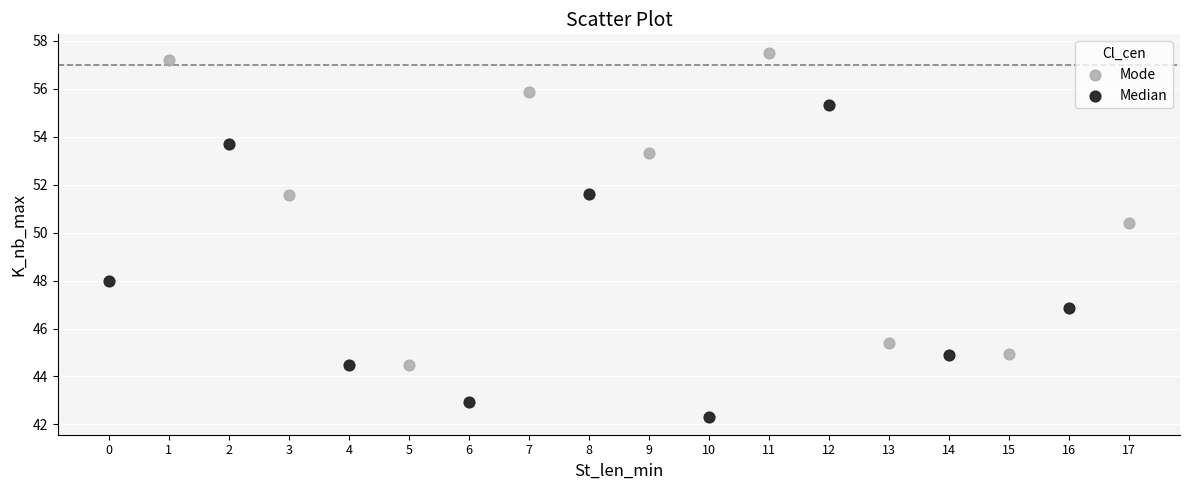

Which series reaches the maximum Y coordinate?

Mode